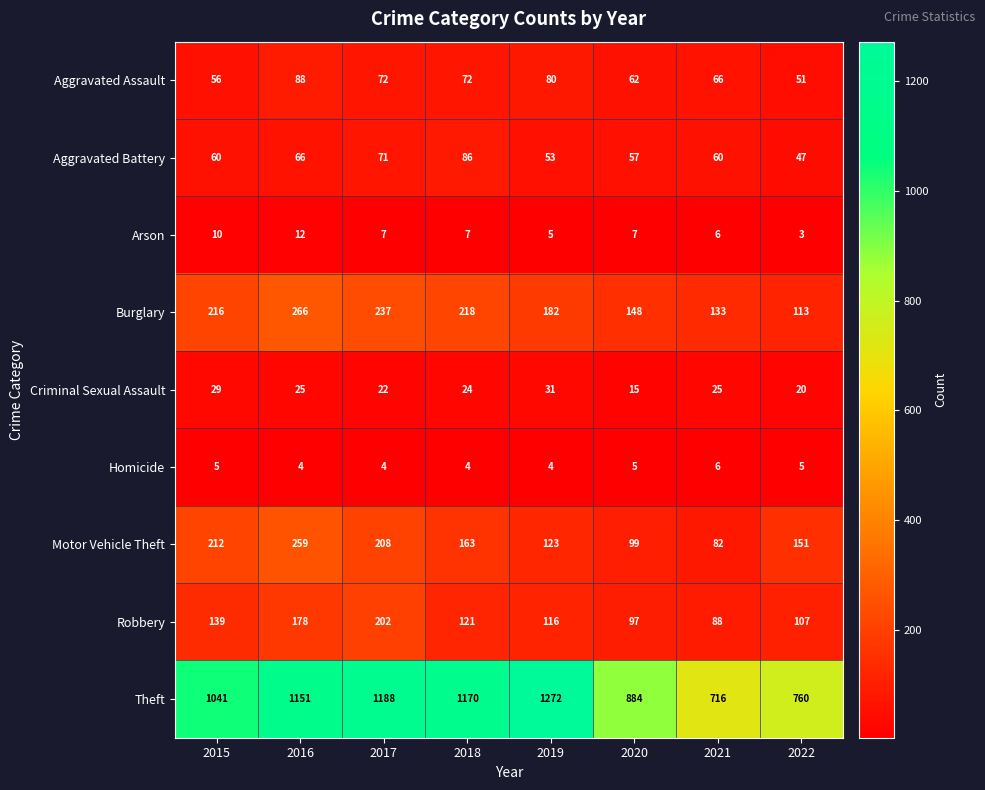

What is the highest value of the Motor Vehicle Theft series?

259